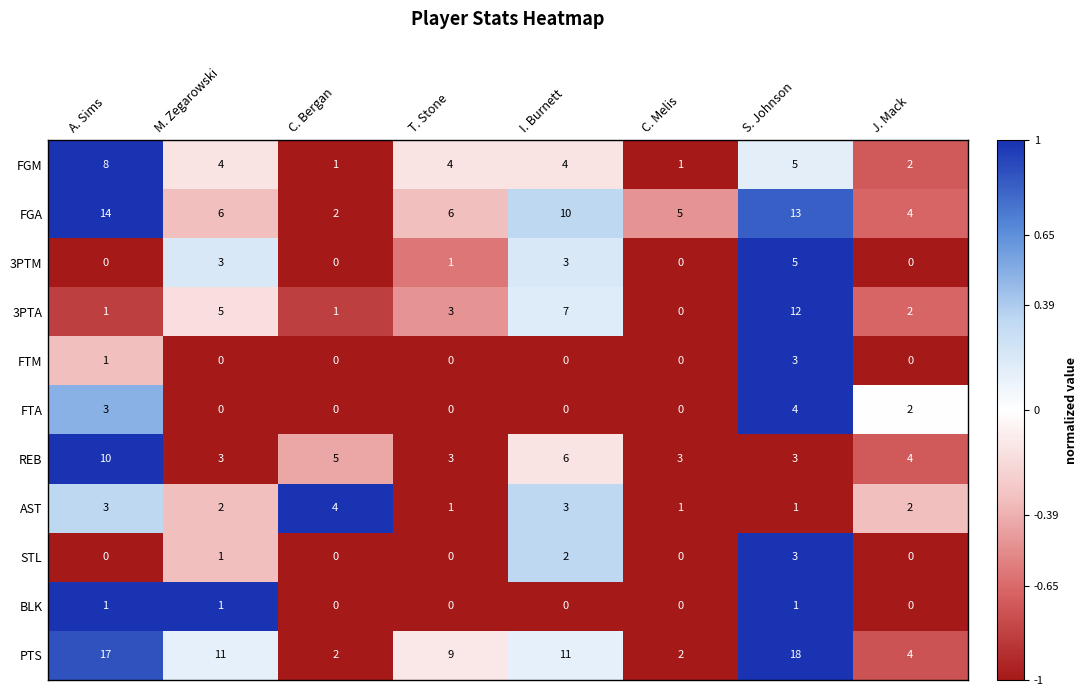

Which category has the highest value across all series?

S. Johnson